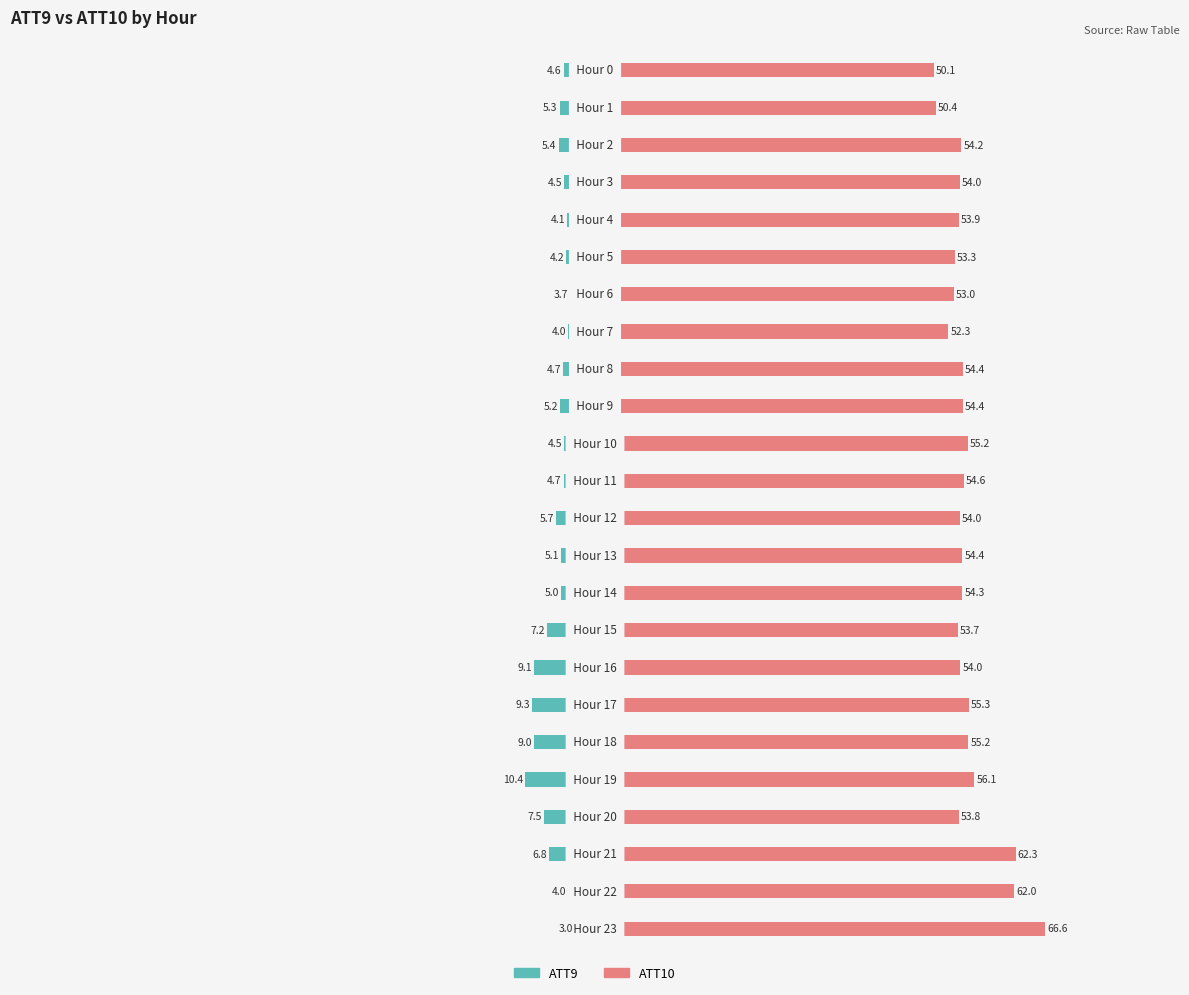

What is the label of the 24th bar from the left?

23